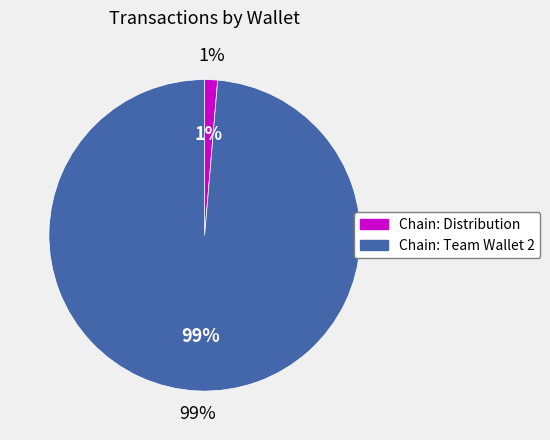

What is the smallest slice in the pie chart?

Chain: Distribution